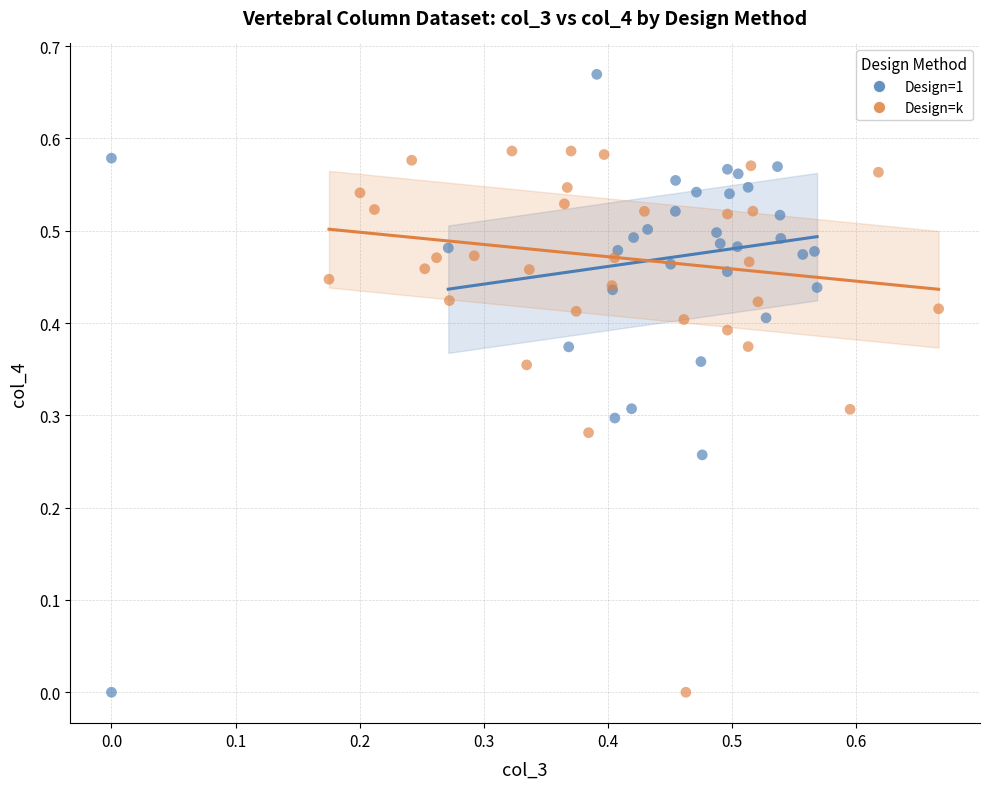

Which series contains the highest Y value?

Design=1